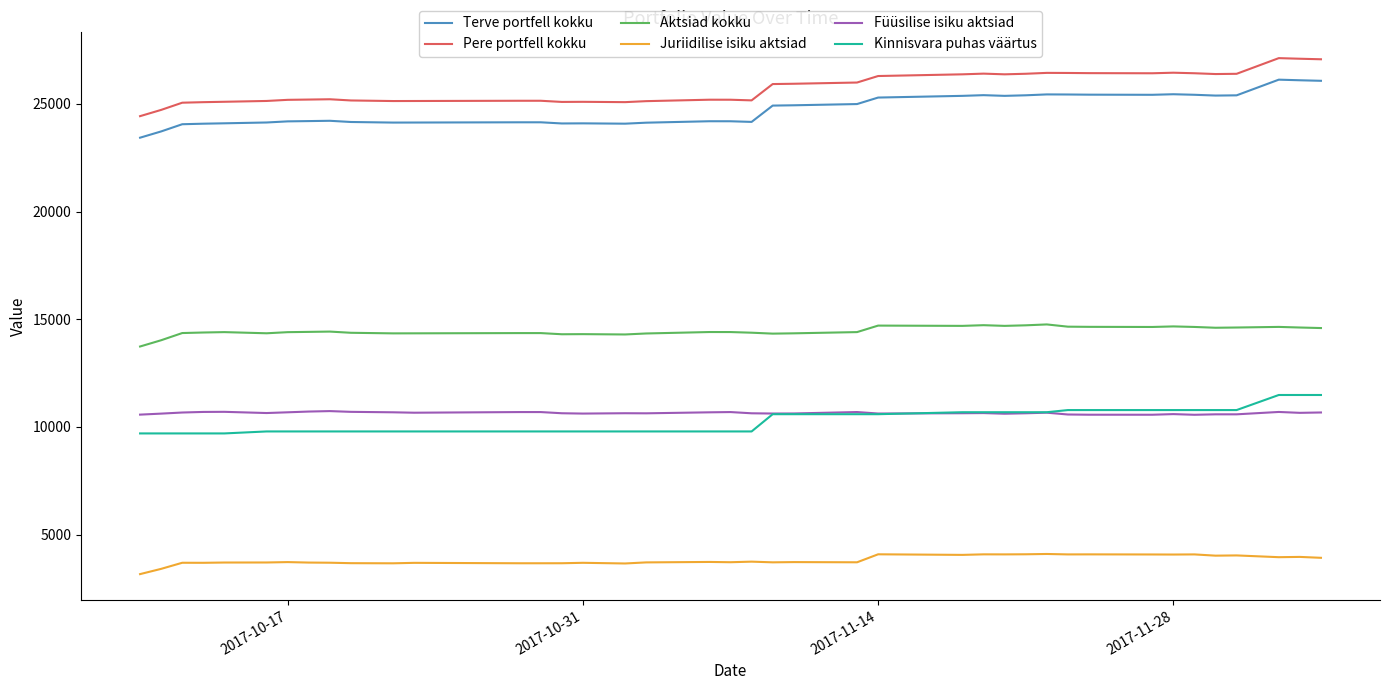

What is the greatest value displayed?

27128